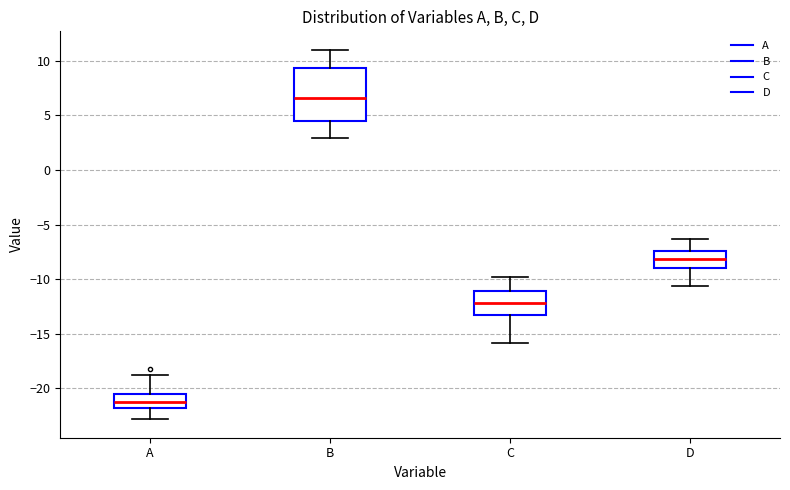

Which box's median line is the highest?

B